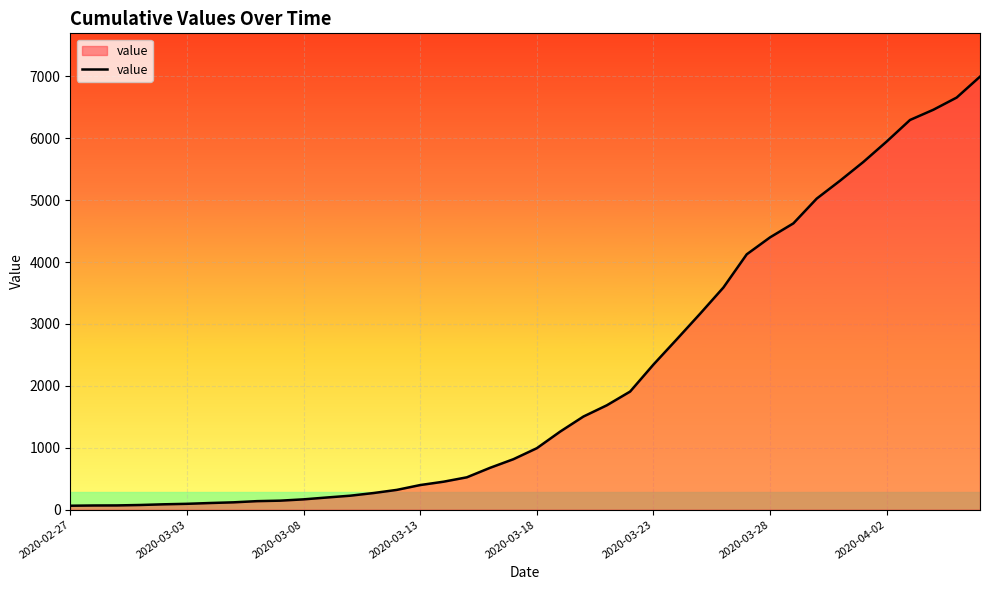

What is the maximum value shown in the chart?

6995